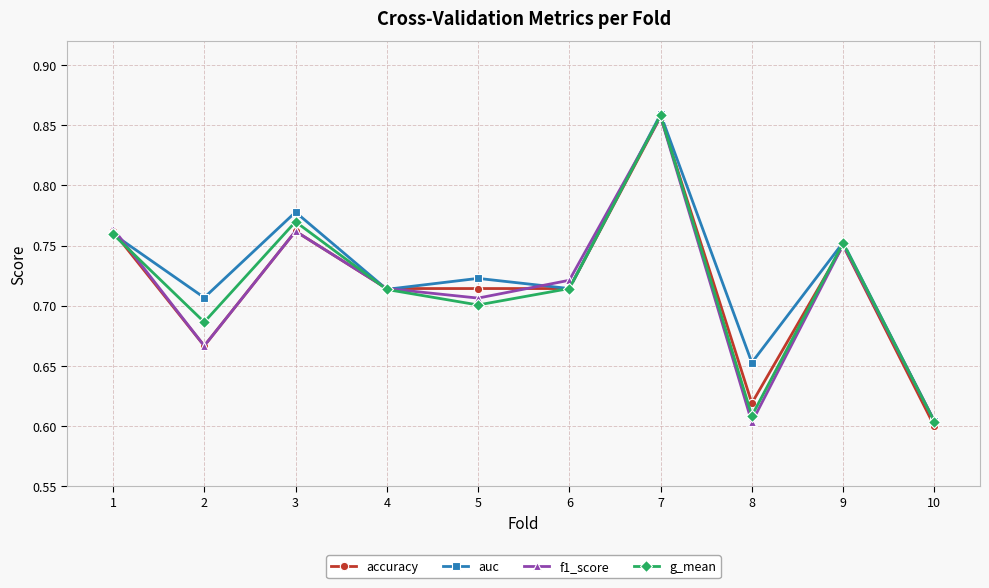

What is the difference between the auc values at 10 and 4?

0.1